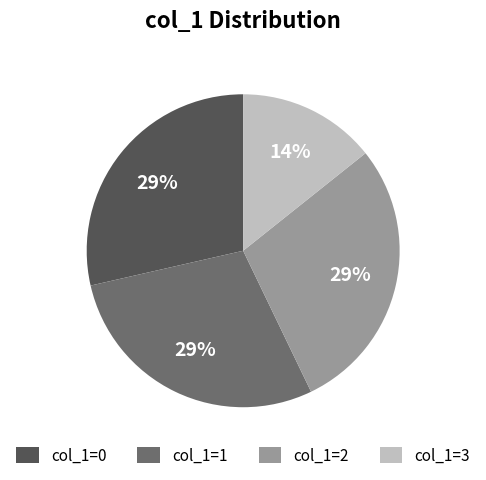

Which category has the smallest portion of the pie?

col_1=3